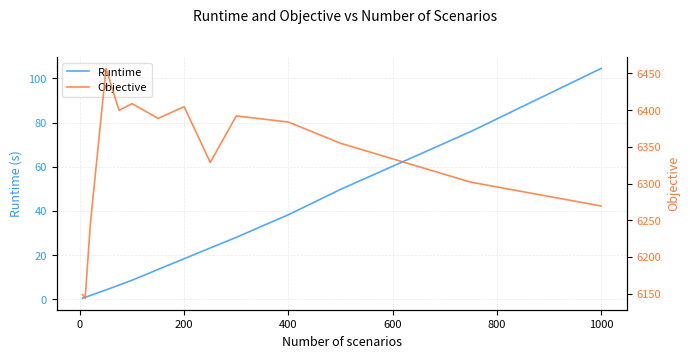

How many values in the Objective series exceed 6383?

7